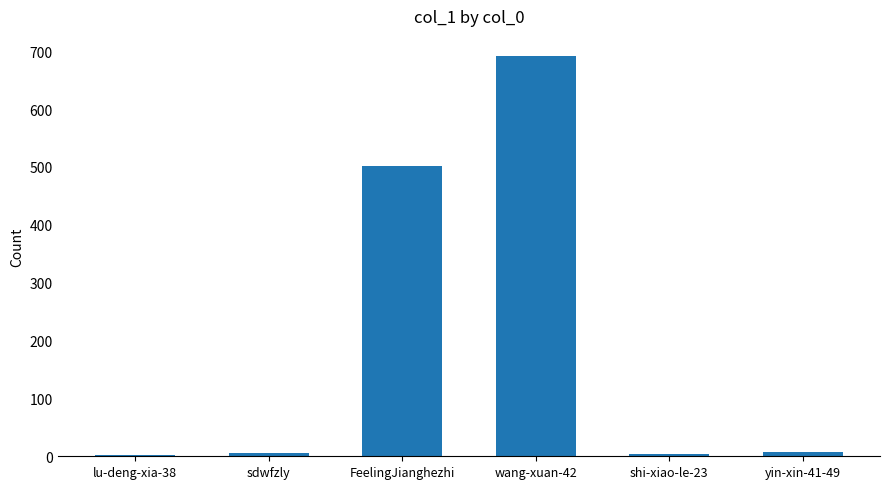

What is the sum of all values?

1213